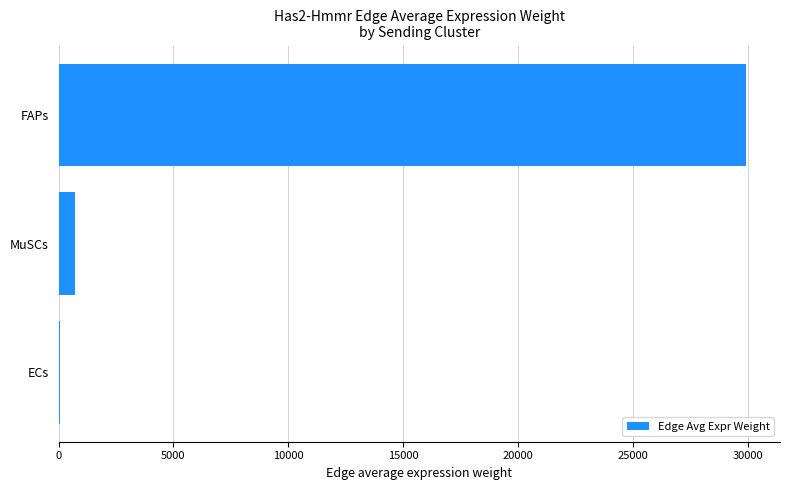

The chart shows a value of 17428.0 at FAPs. True or false?

False